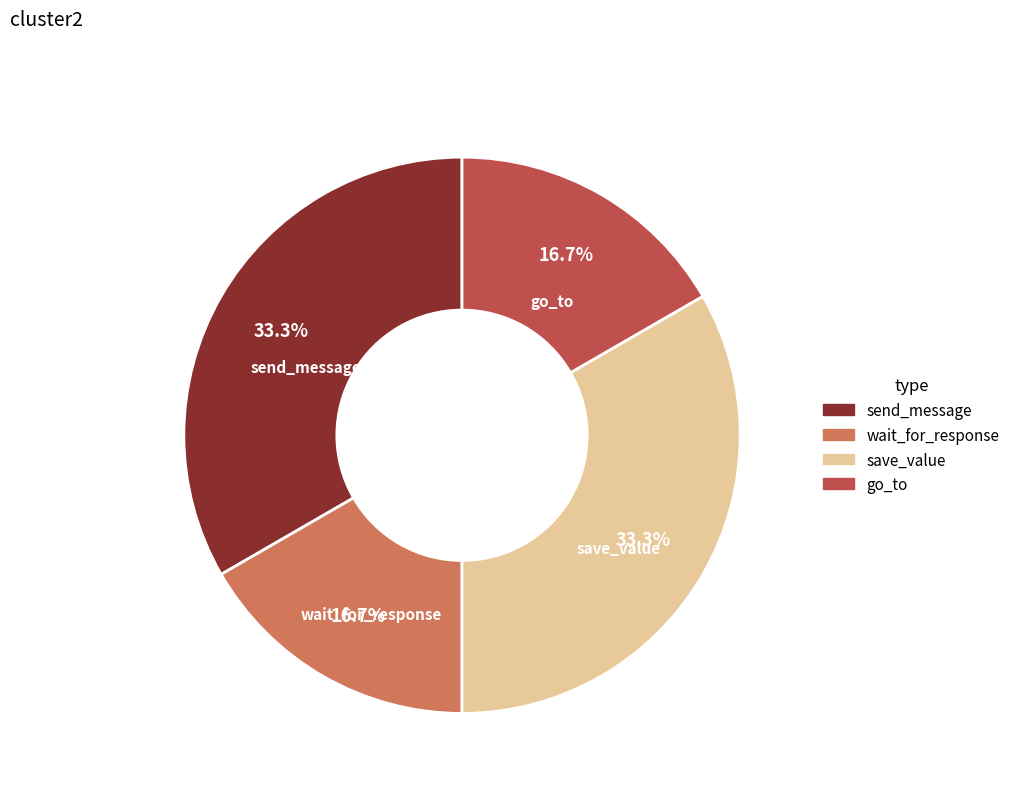

To the nearest percent, what portion does go_to represent?

17%